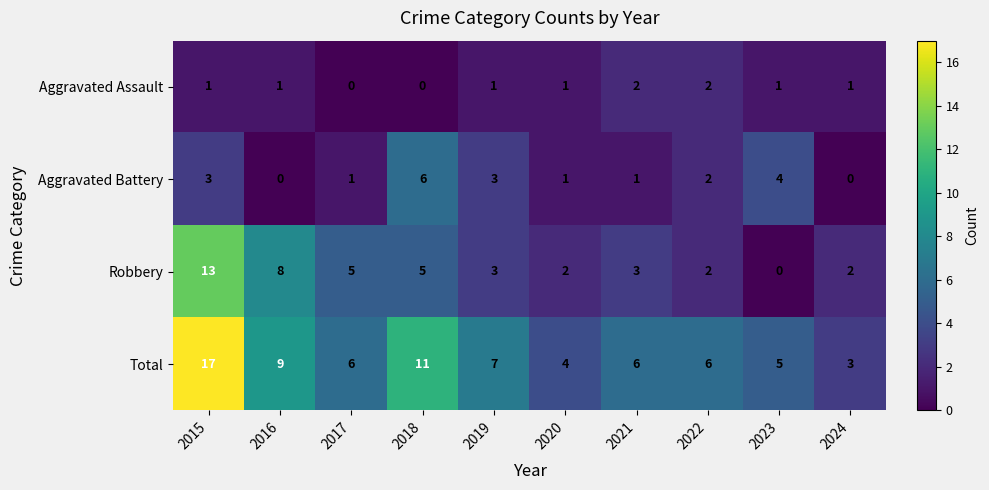

The Total series shows 2 at 2016. True or false?

False